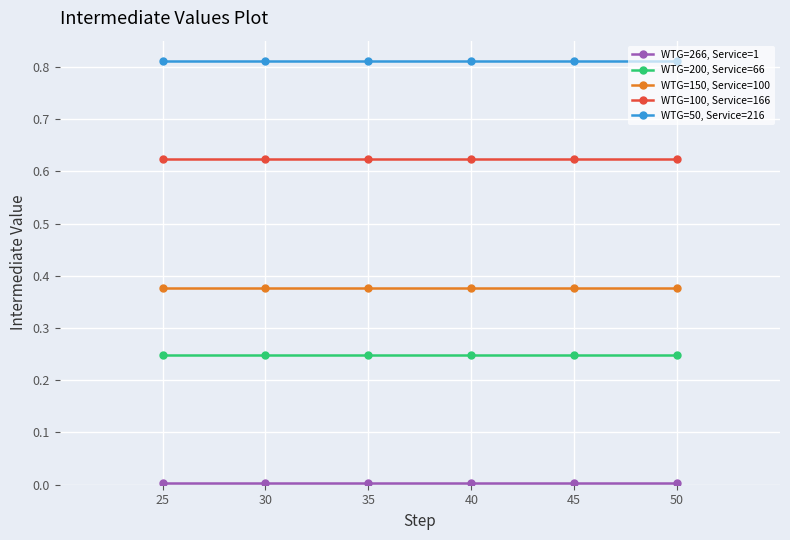

At which category is the sum across all series the highest?

25